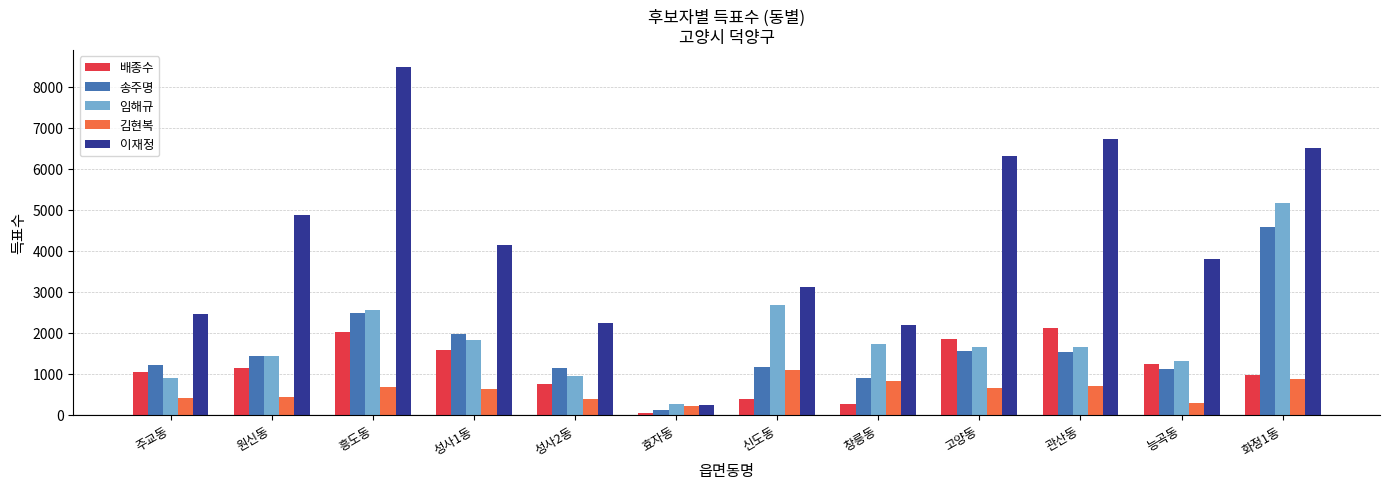

What is the difference between the 김현복 values at 관산동 and 원신동?

276